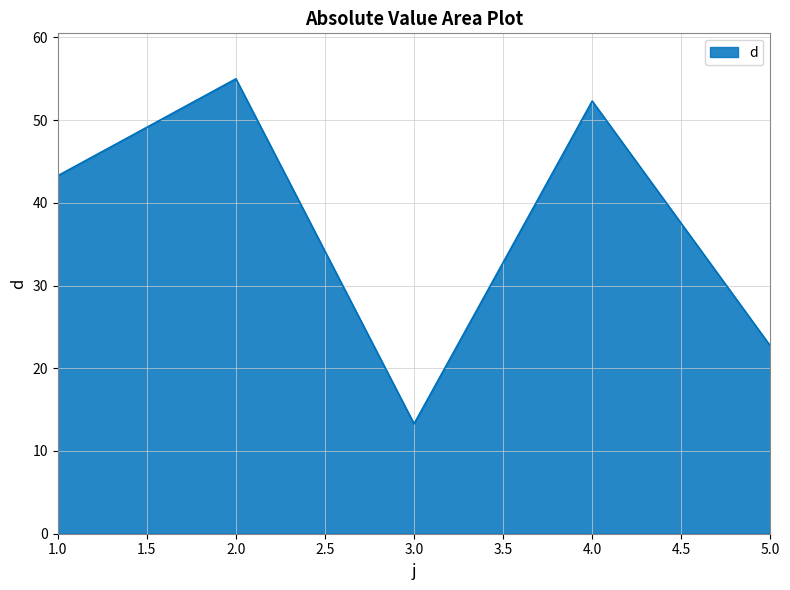

What is the sum of all values?

186.6